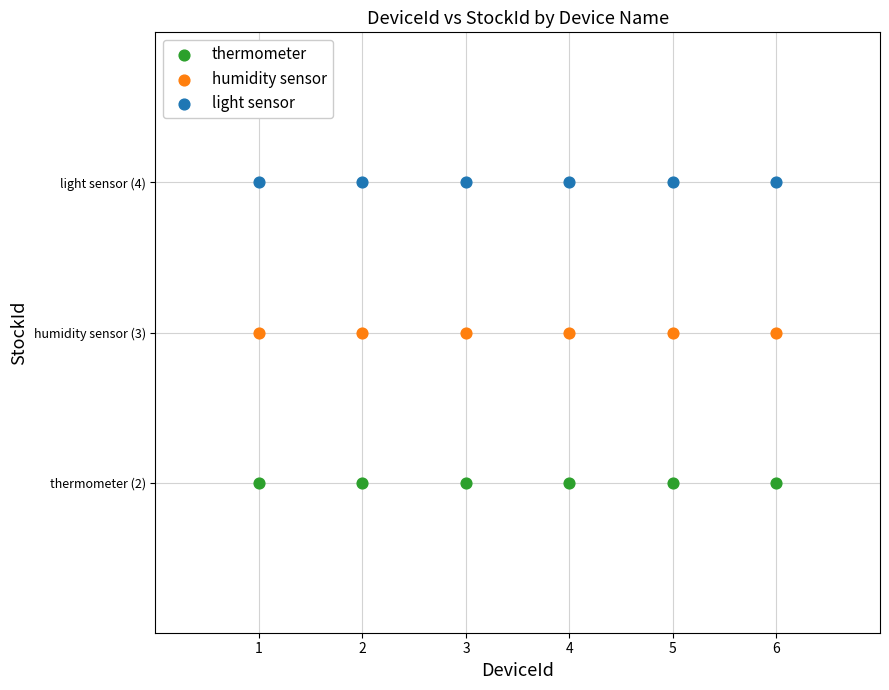

Which series contains the lowest Y value?

thermometer